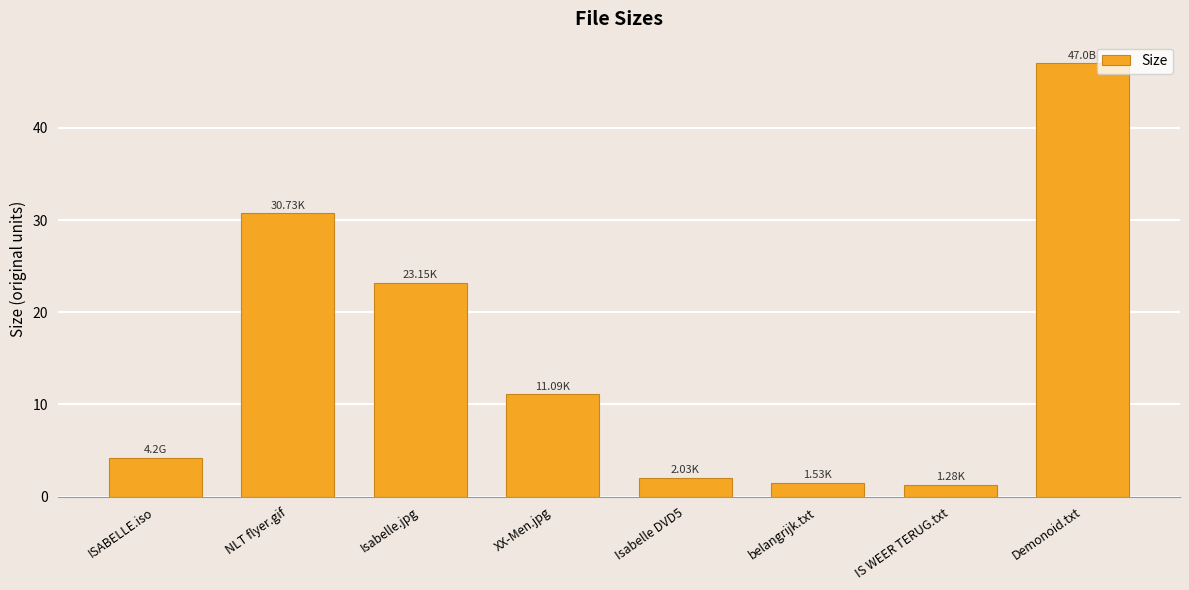

What is the sum of all values?

121.0